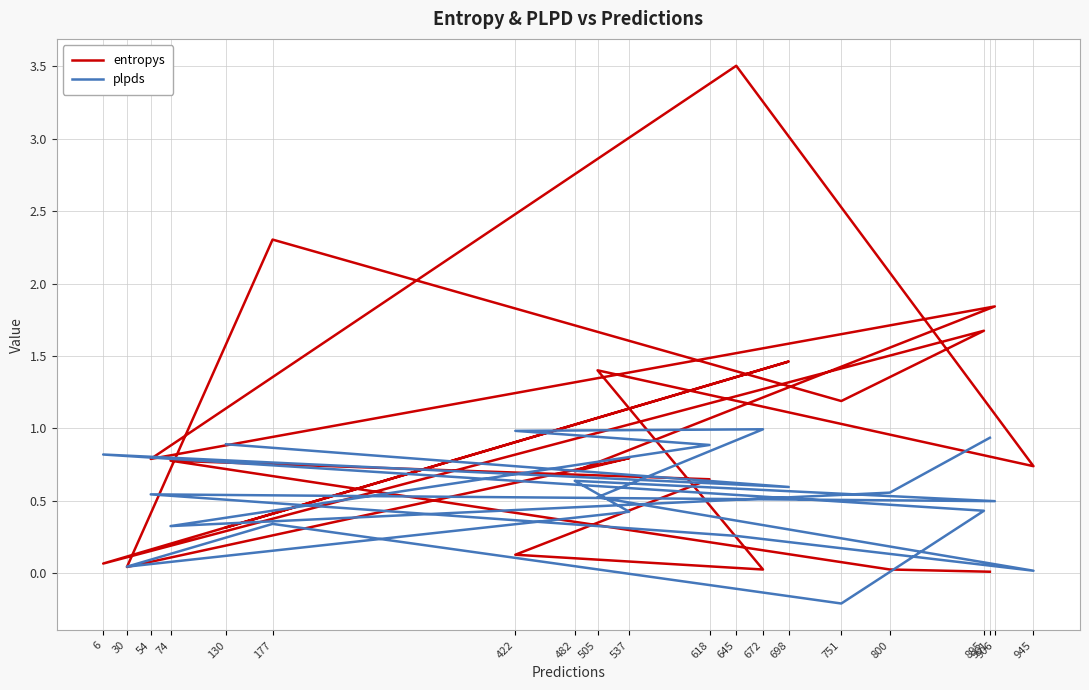

What is the difference between the highest and lowest values at 422?

0.9